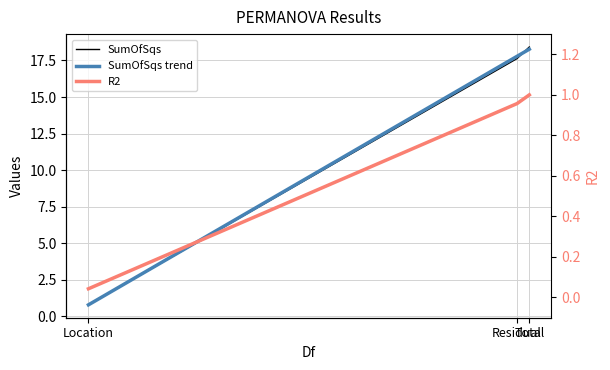

What is the approximate value of SumOfSqs at Residual?

17.6